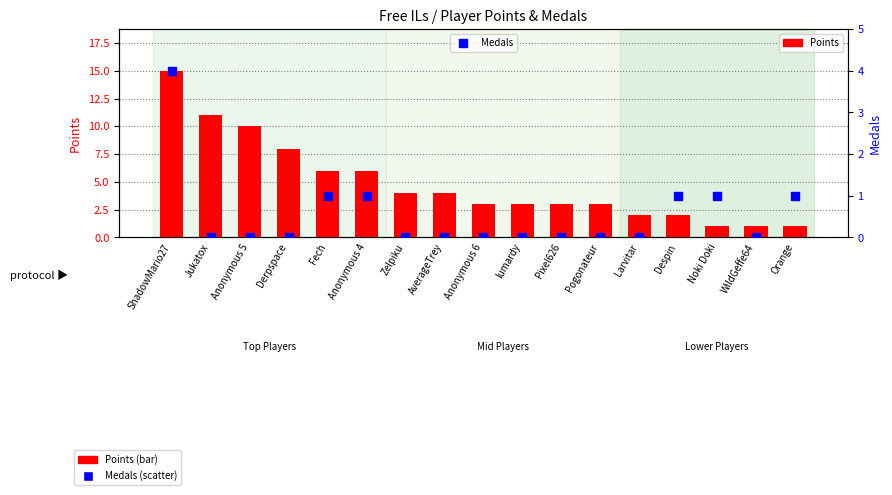

What is the total value across all series at Despin?

3